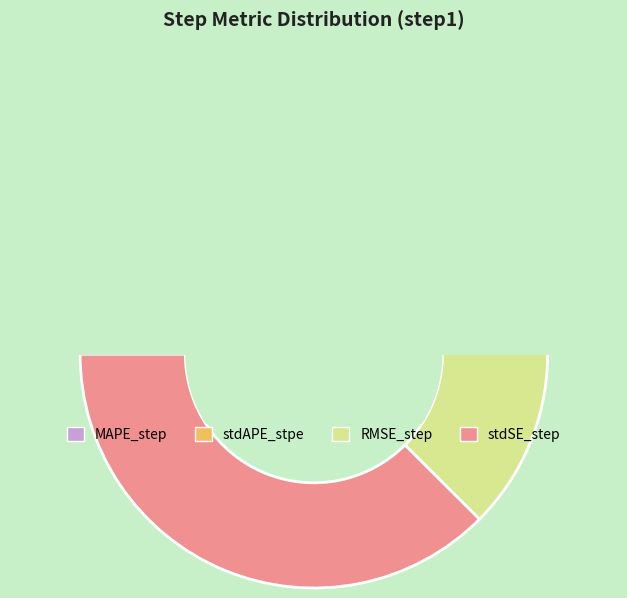

Which slice is the smallest?

stdAPE_stpe